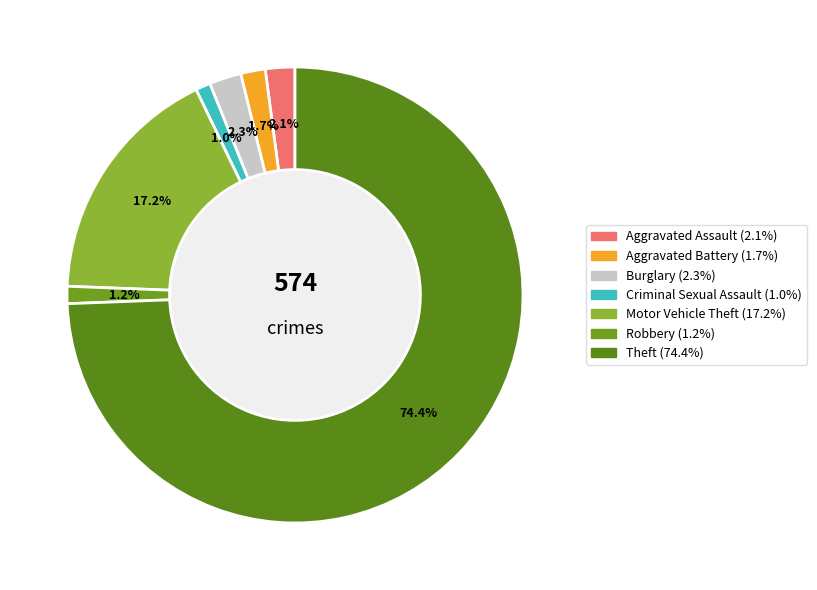

The Burglary slice represents 2% of the pie. True or false?

True